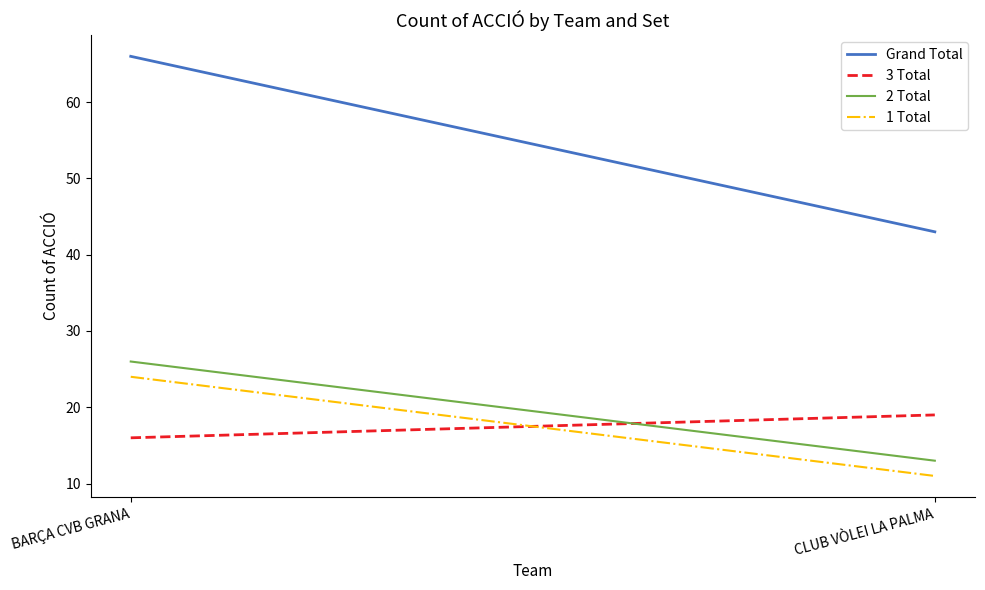

Between BARÇA CVB GRANA and CLUB VÒLEI LA PALMA, which is larger?

BARÇA CVB GRANA